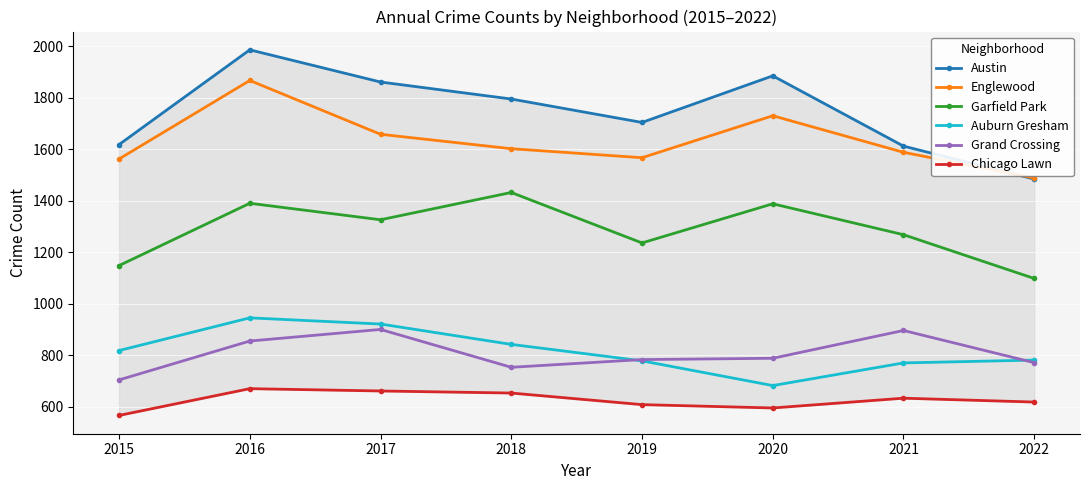

List the series in order of their peak value, lowest first.

Chicago Lawn, Grand Crossing, Auburn Gresham, Garfield Park, Englewood, Austin